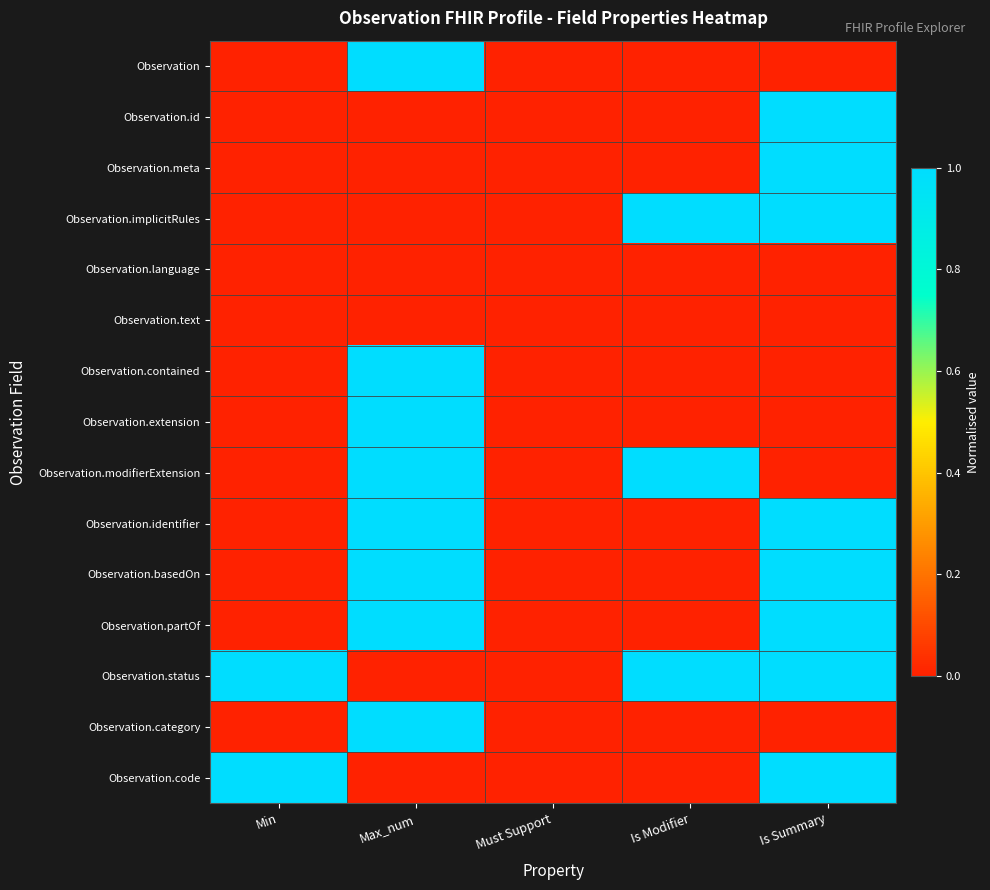

Rank the series by their maximum value, from lowest to highest.

Observation.language, Observation.text, Observation.id, Observation.meta, Observation.implicitRules, Observation.status, Observation.code, Observation, Observation.contained, Observation.extension, Observation.modifierExtension, Observation.identifier, Observation.basedOn, Observation.partOf, Observation.category